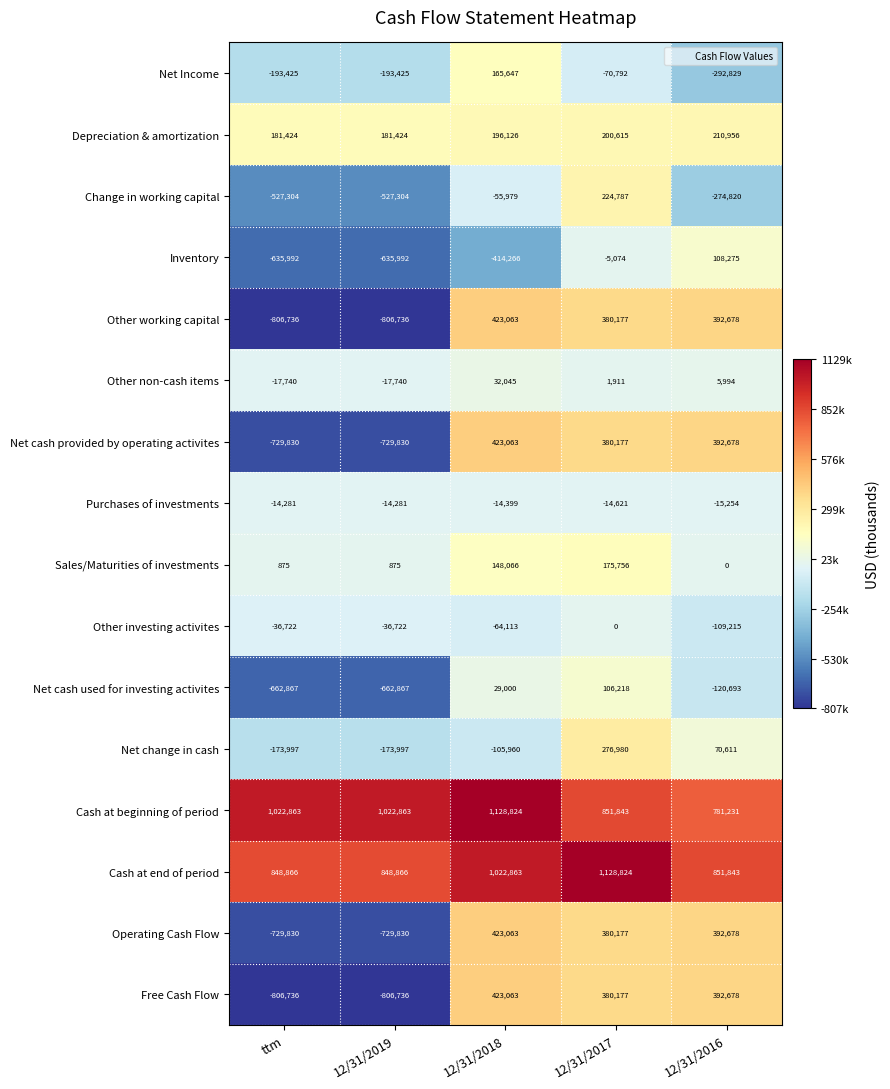

What is the smallest value displayed?

-806736